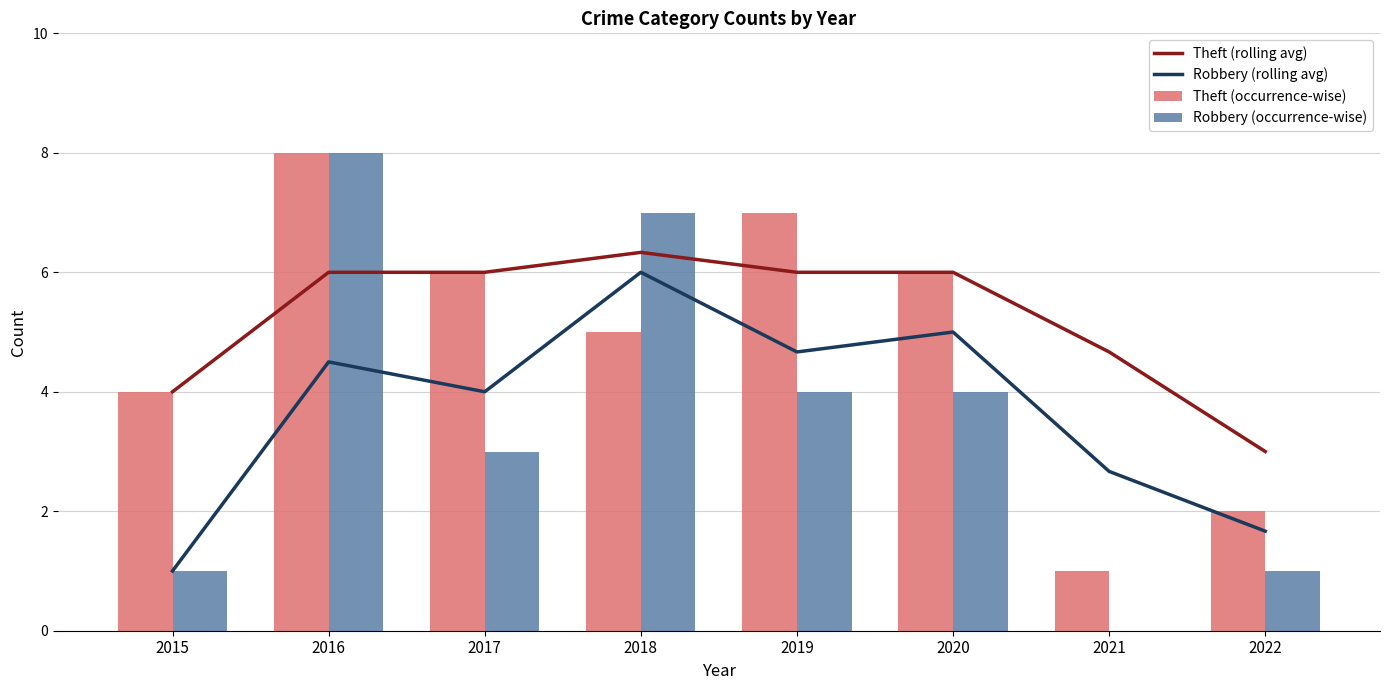

How many values in the Robbery (rolling avg) series exceed 4?

4